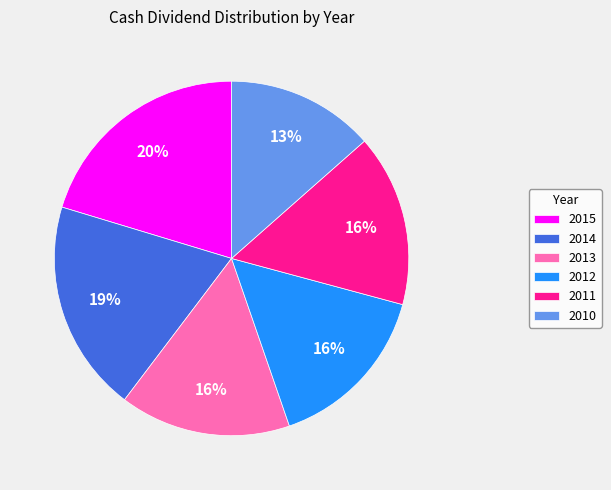

The 2011 slice represents 16% of the pie. True or false?

True